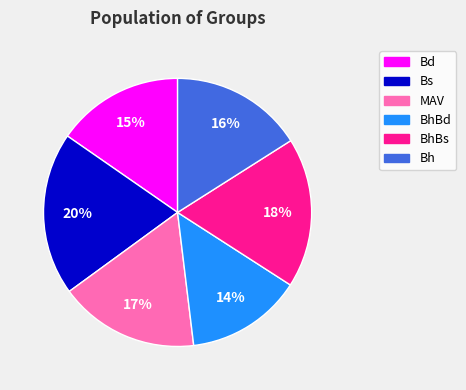

Is there a majority slice in this chart?

No